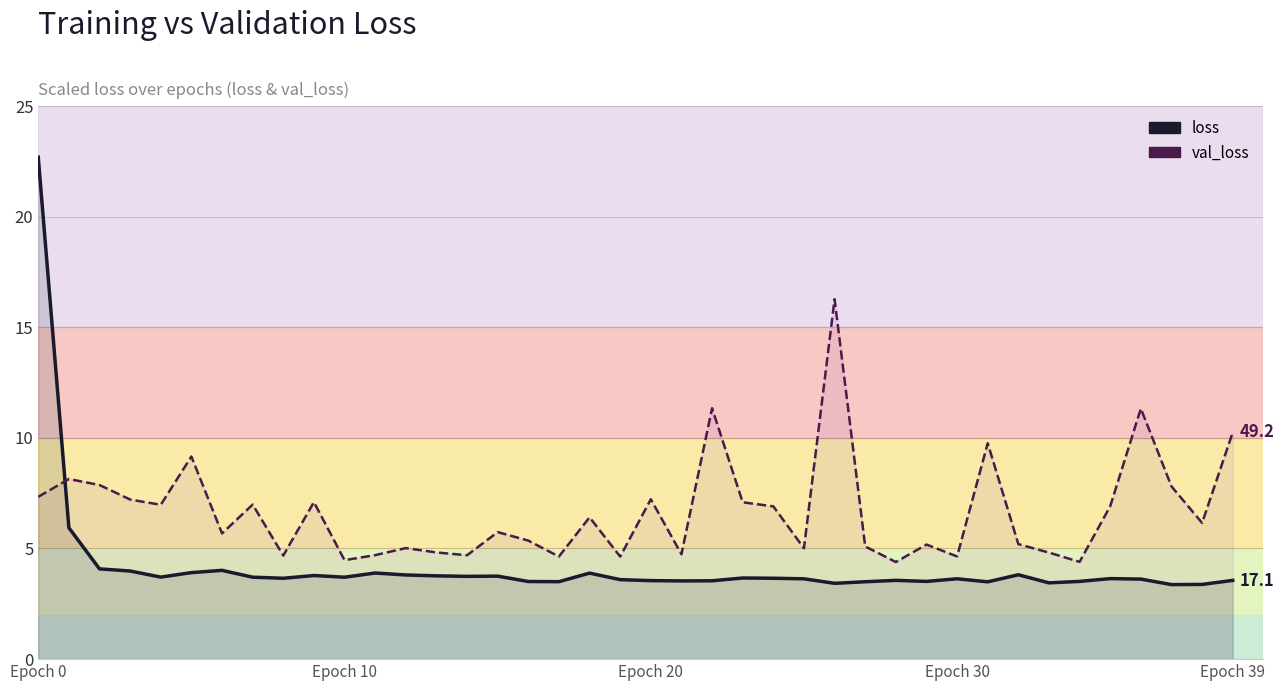

Which category has the lowest value in the val_loss series?

28